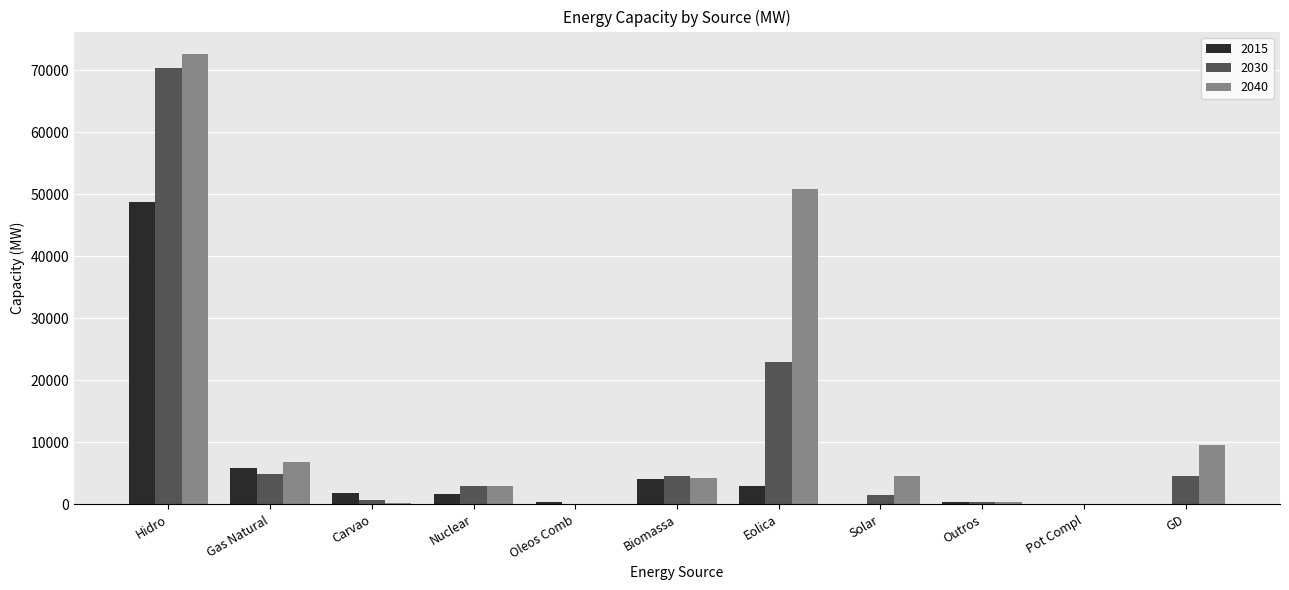

Which series has the largest range (max minus min)?

2040